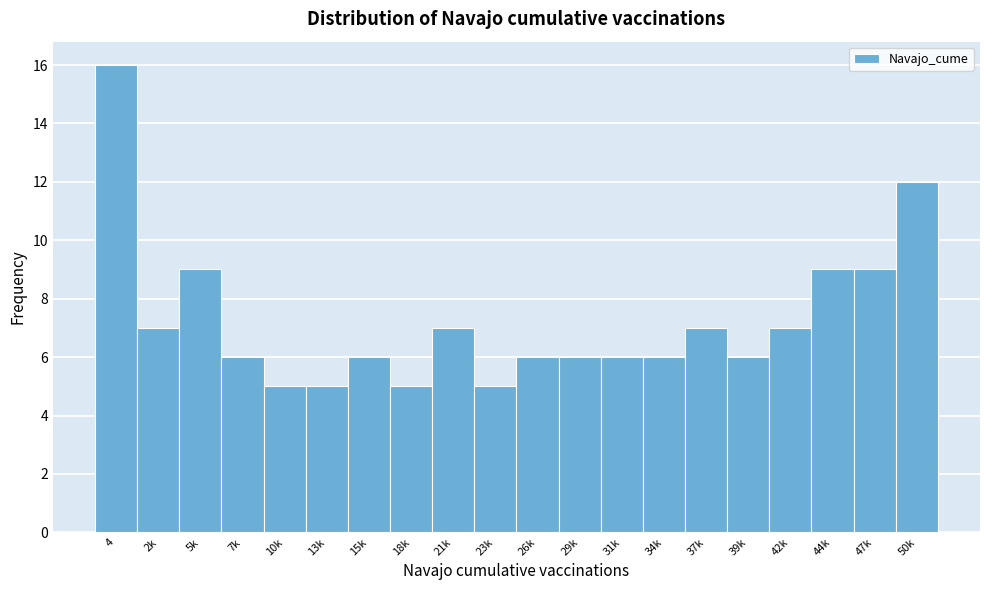

Reading right to left, extract all data points from this chart.

12	9	9	7	6	7	6	6	6	6	5	7	5	6	5	5	6	9	7	16